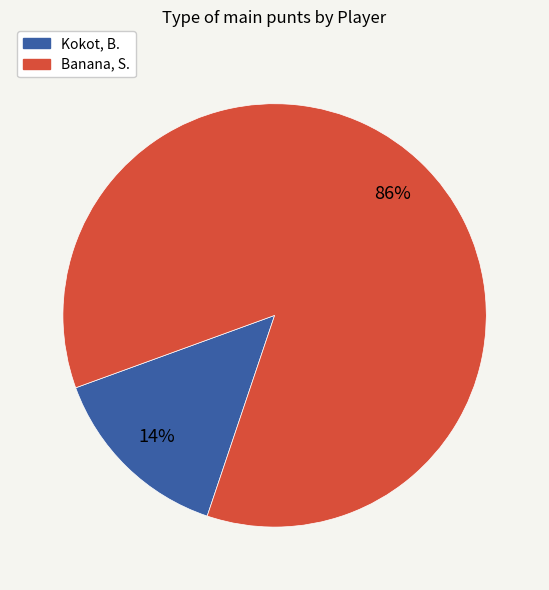

To the nearest percent, what is the average slice percentage?

50%